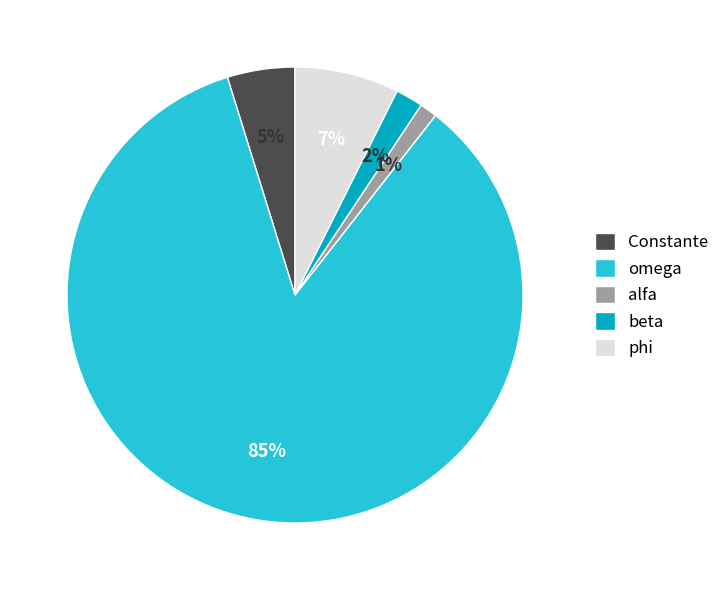

Which slice is the largest?

omega